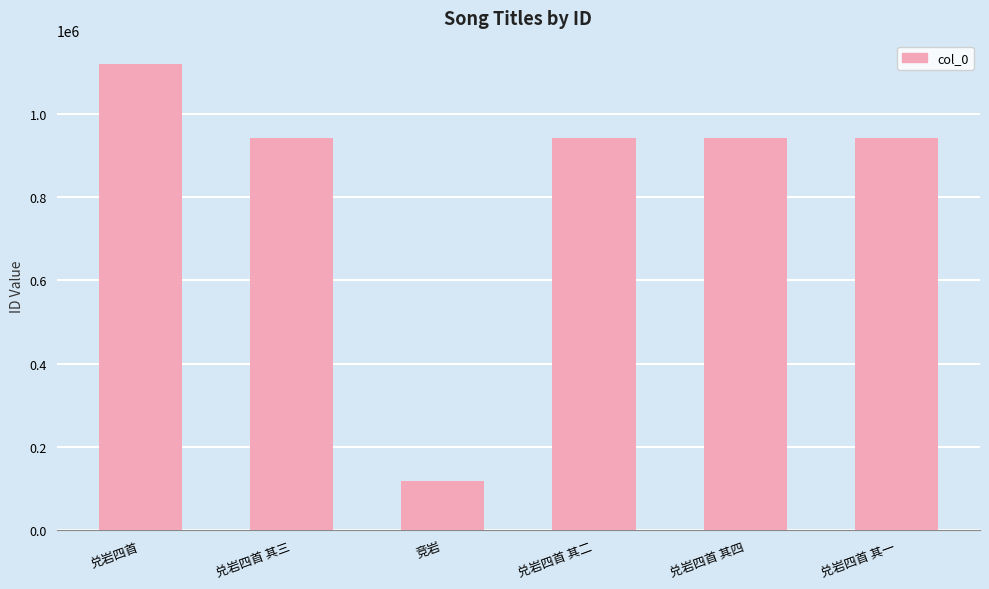

What is the change in value from 兑岩四首 to 兑岩四首 其一?

-177099